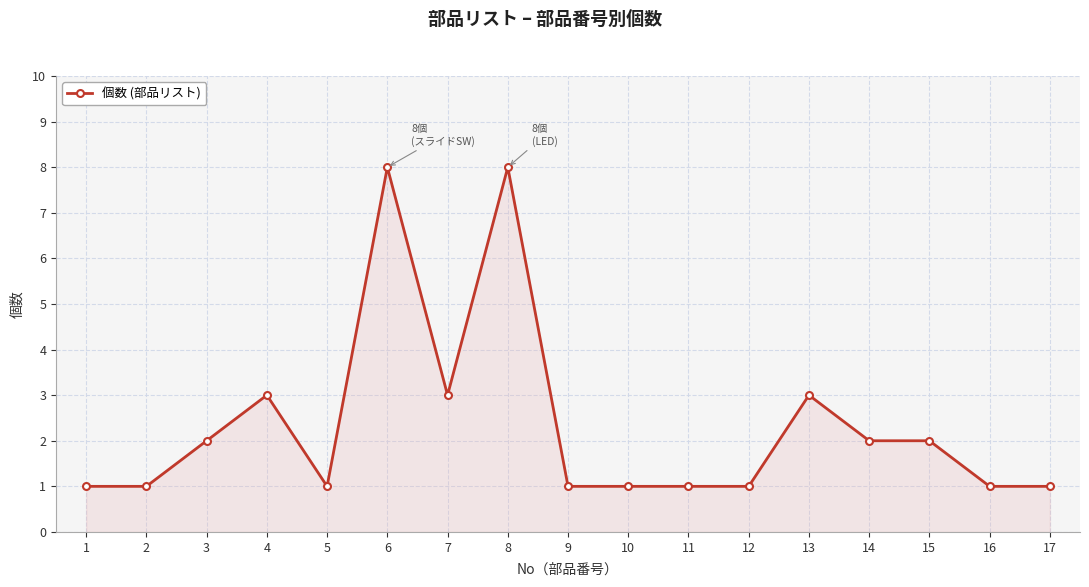

True or false: the data has more than 0 interior local peaks.

True